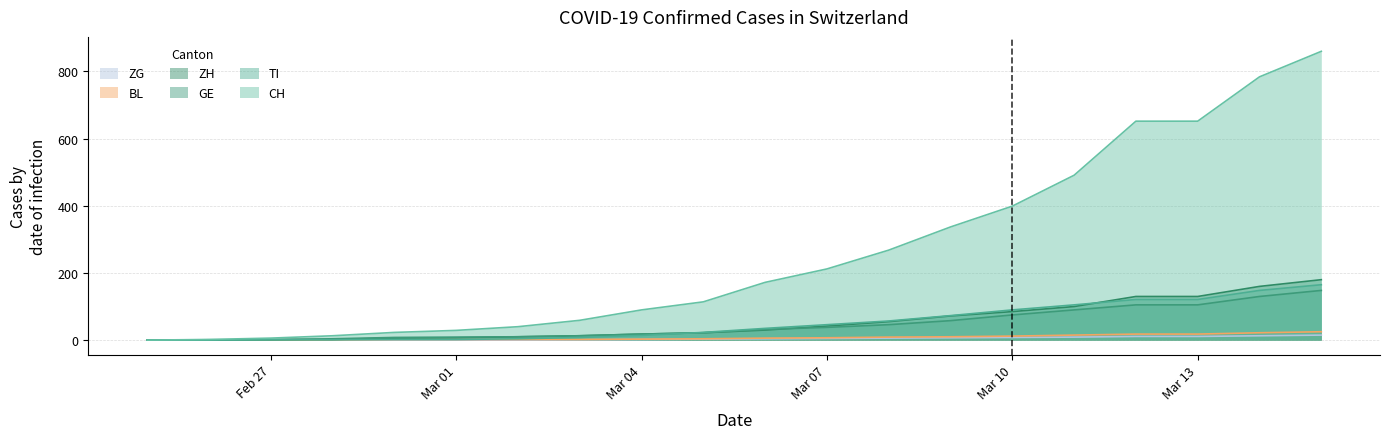

Which series has the widest spread of values?

CH